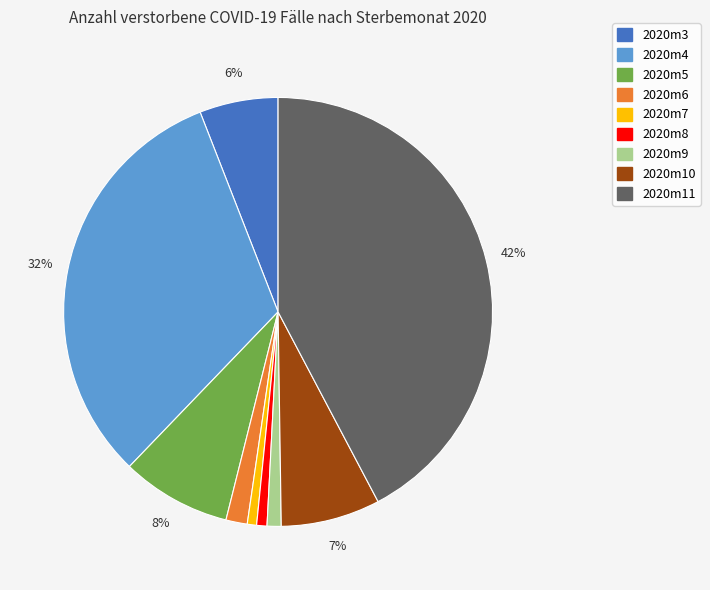

The 2020m11 slice represents 48% of the pie. True or false?

False